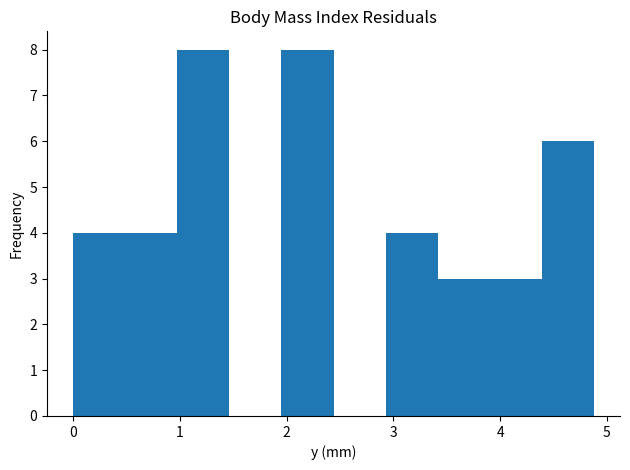

Reading left to right, transcribe this chart: for each bar, give the range it covers on the x-axis and its height. Neither the bar edges nor the heights are printed on the chart, so give them approximately, as read against the axes.

0.0 to 0.5: 4
0.5 to 1.0: 4
1.0 to 1.5: 8
1.5 to 2.0: 0
2.0 to 2.4: 8
2.4 to 2.9: 0
2.9 to 3.4: 4
3.4 to 3.9: 3
3.9 to 4.4: 3
4.4 to 4.9: 6